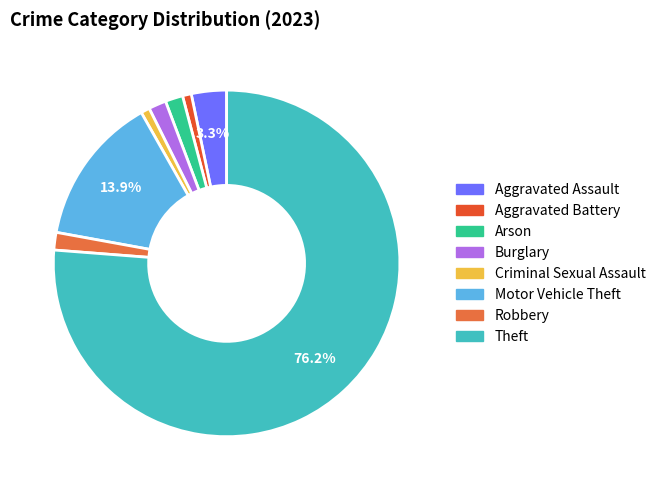

To the nearest percent, what portion does Aggravated Assault represent?

3%